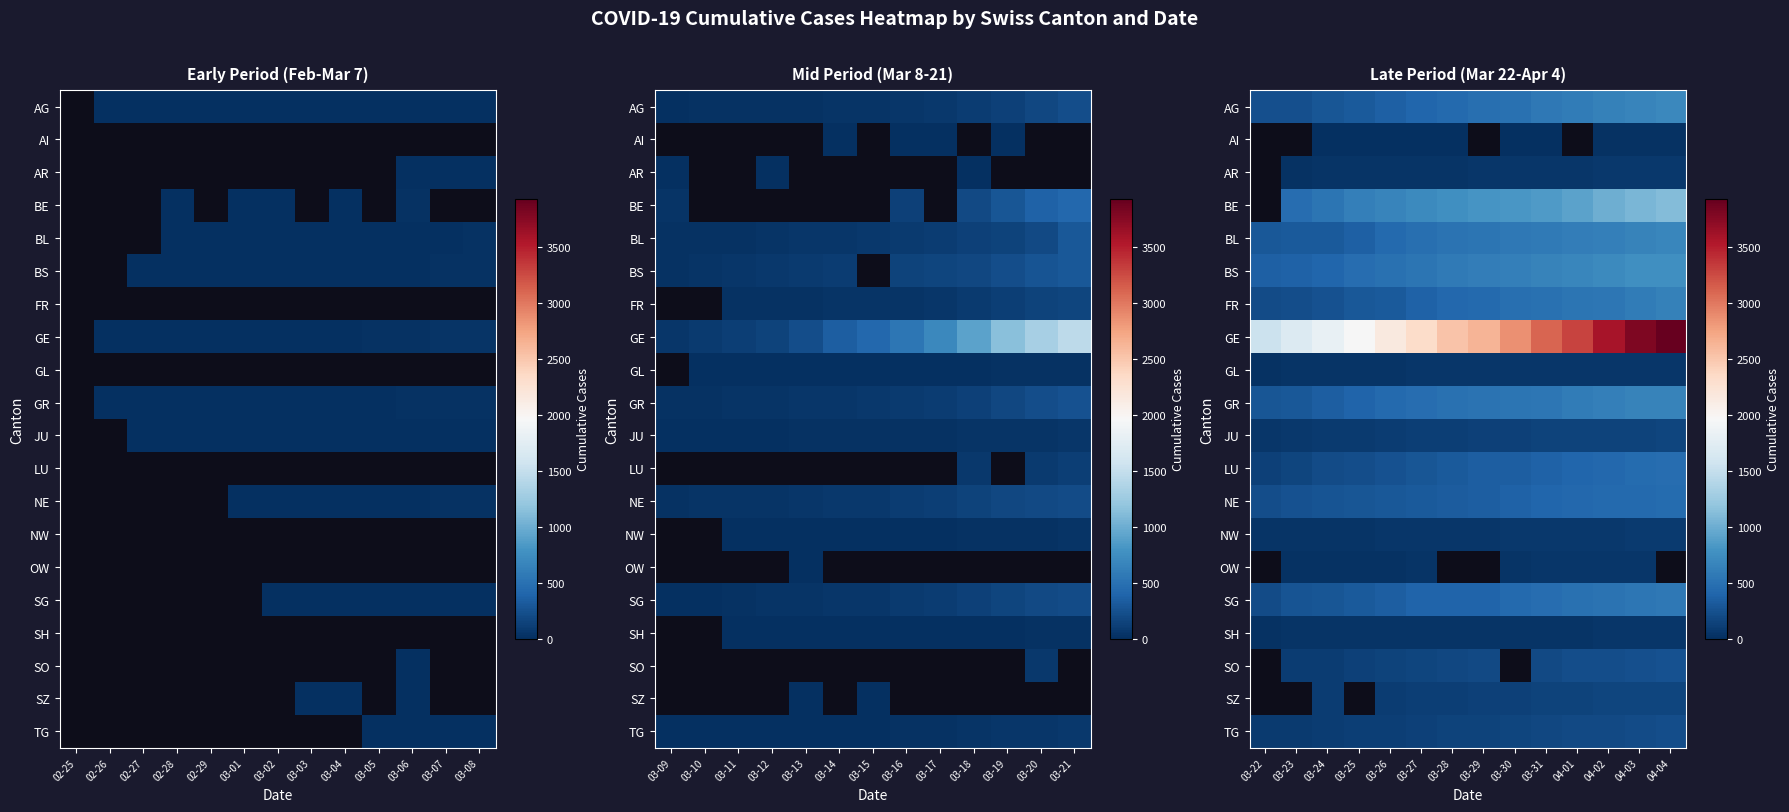

What is the minimum value for LU?

131.0